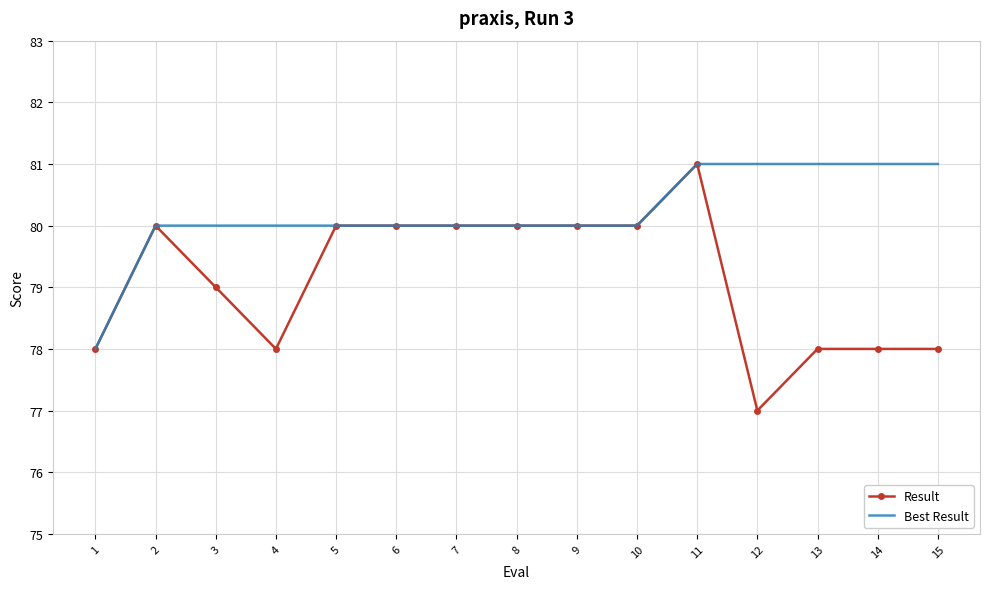

Which series has the largest total across all categories?

Best Result